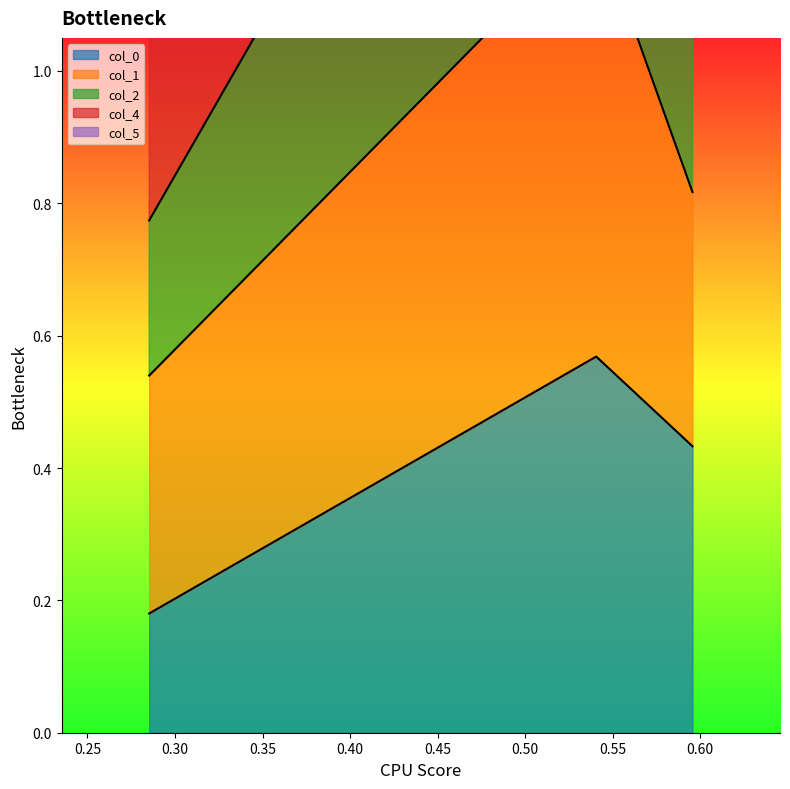

Where does the col_2 series first go above 1?

0.5406057562126043